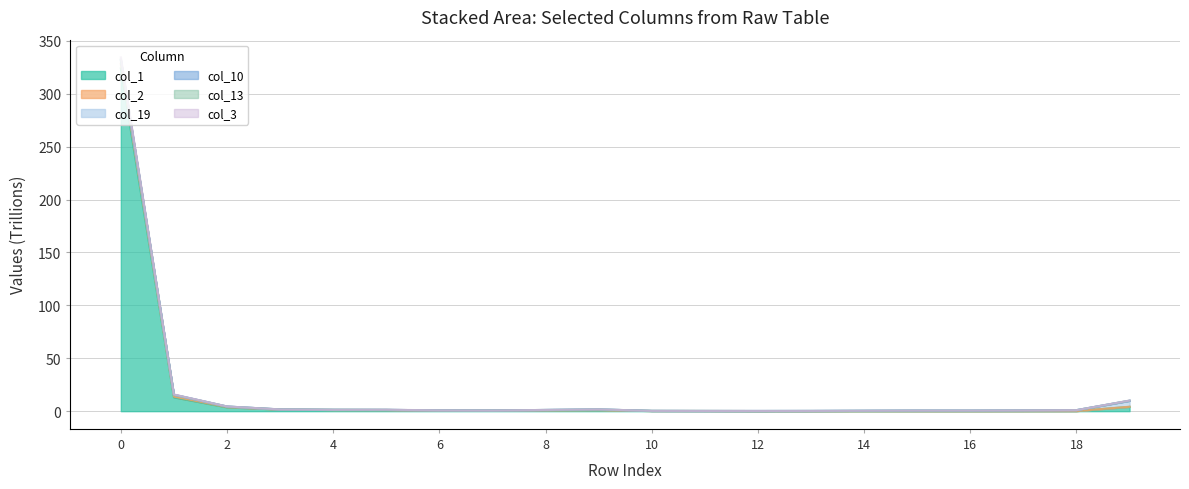

The value of col_3 at 11 is 0.3. True or false?

False